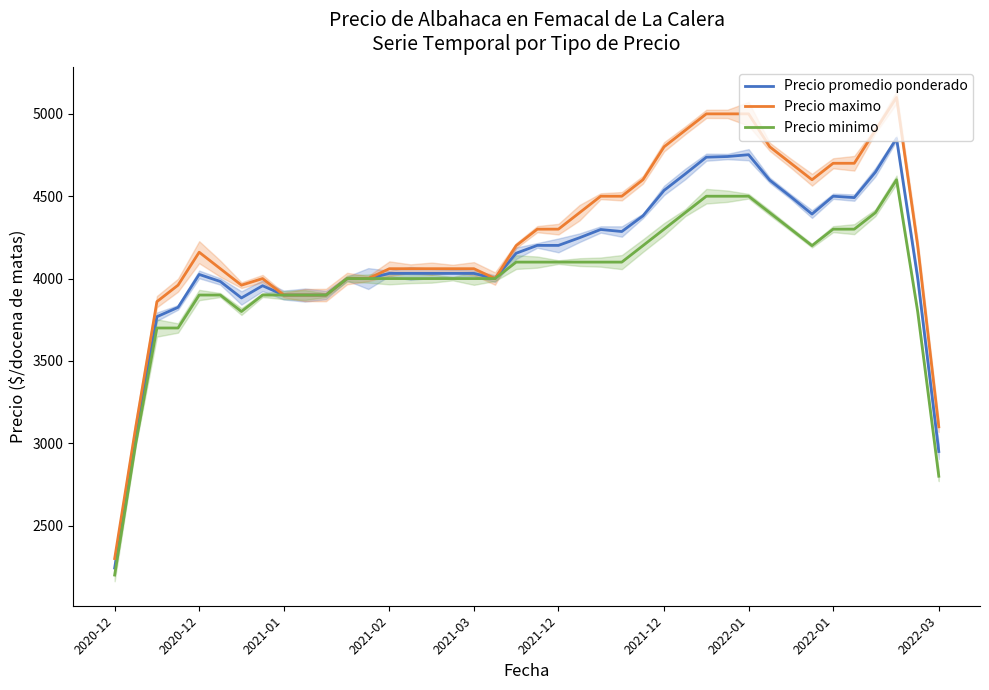

How many interior local valleys does the Precio maximo series have?

3